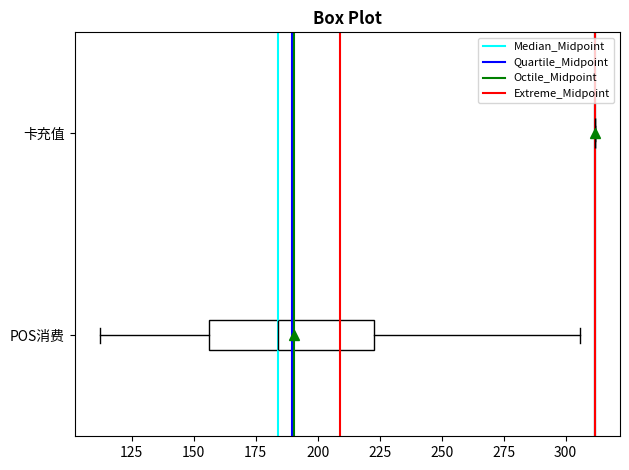

Where is the right edge of the box for POS消费 on the x-axis? The values are not printed on the chart, so give them approximately, as read against the axis.

225